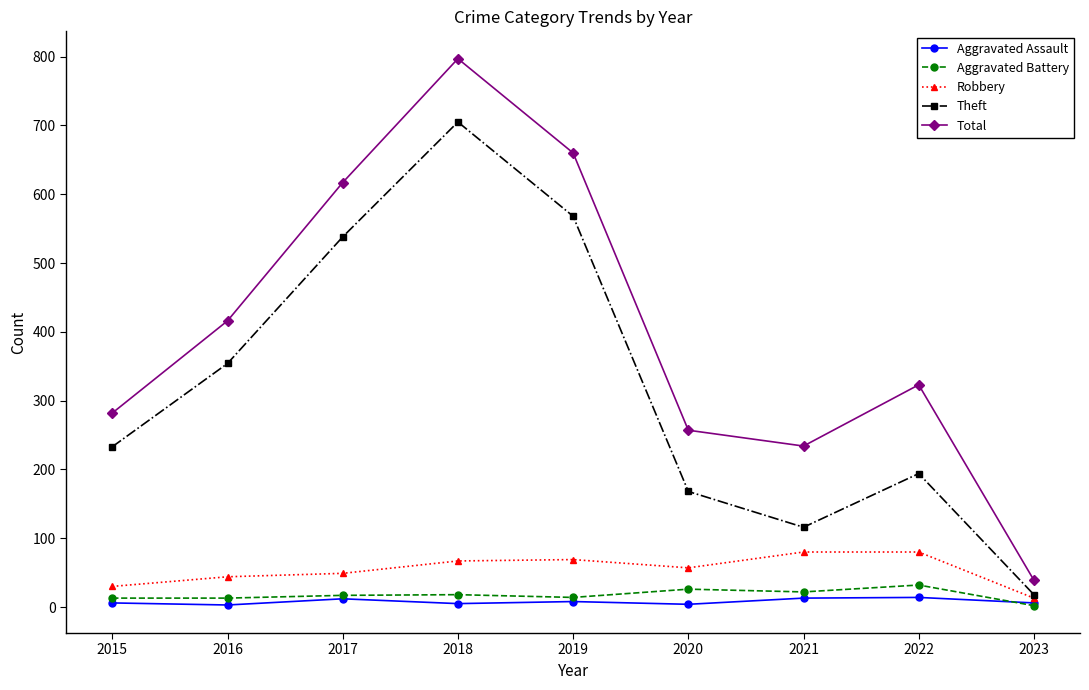

Rank the categories by Total value from highest to lowest.

2018, 2019, 2017, 2016, 2022, 2015, 2020, 2021, 2023